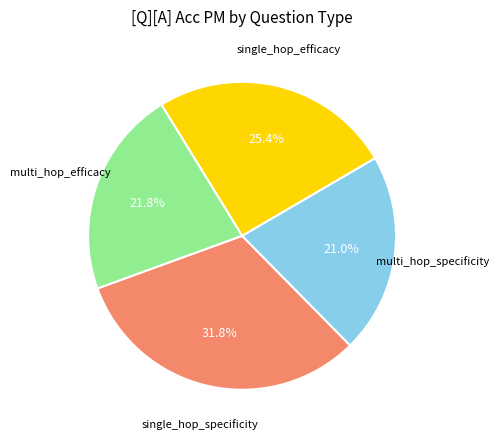

Is there any slice that represents more than half of the pie?

No